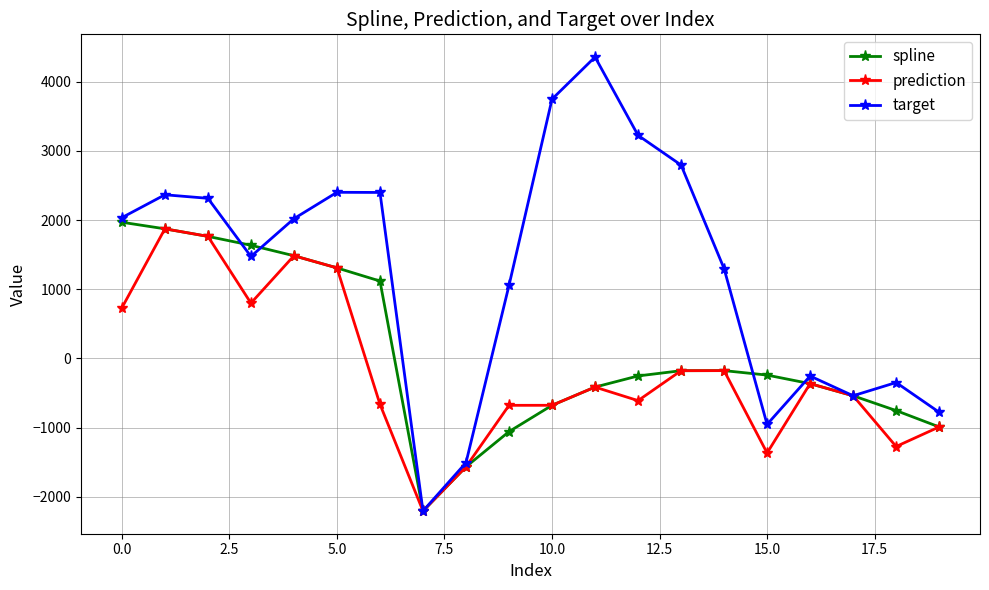

What are all the series names shown in the legend?

spline, prediction, target